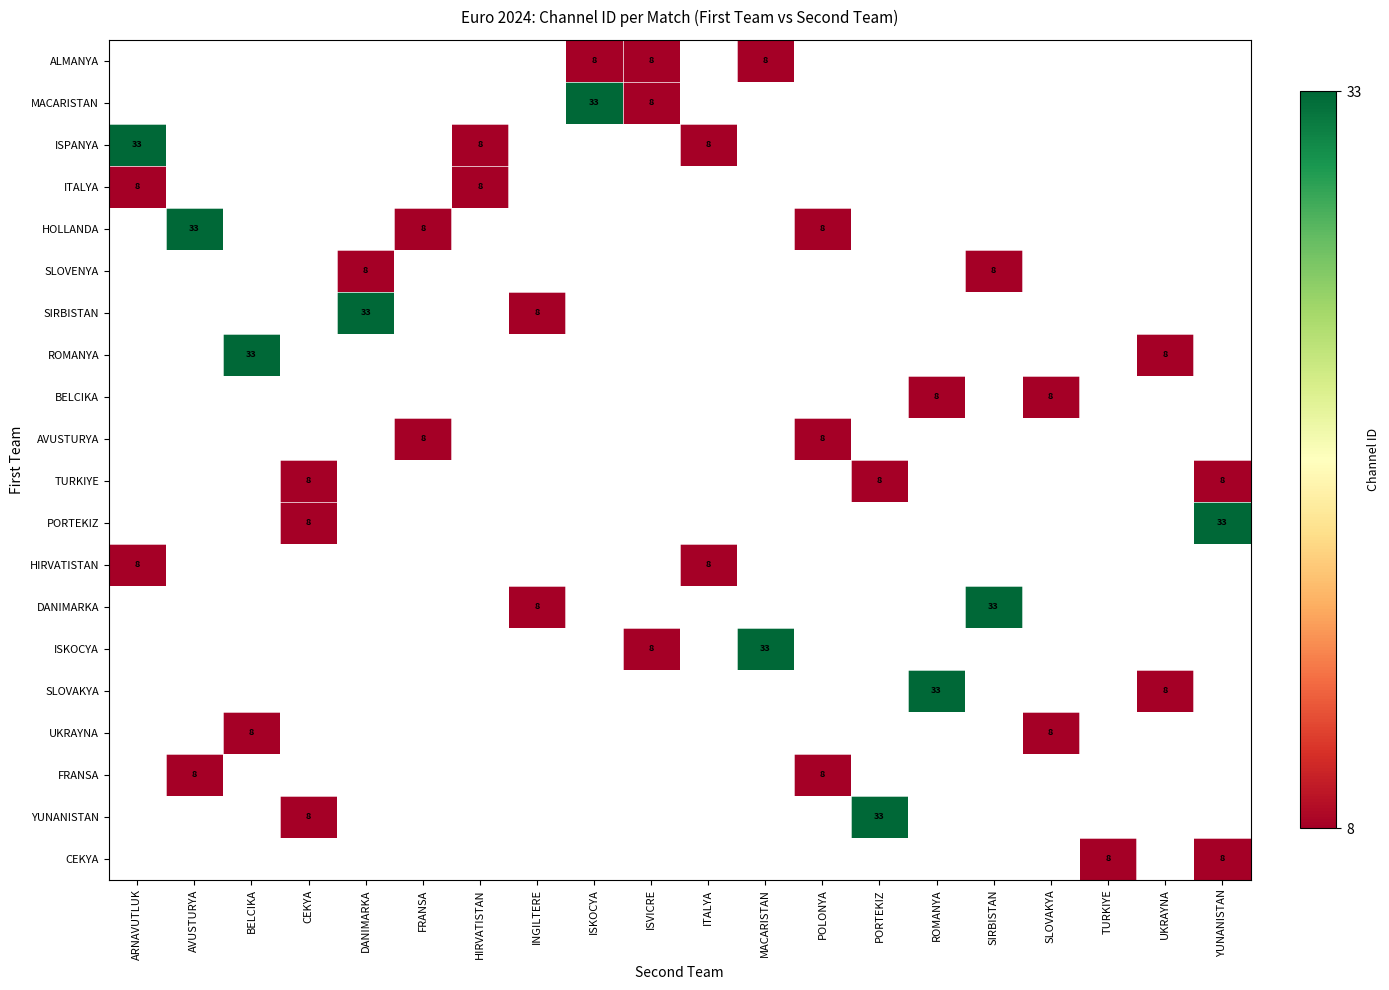

Which has a higher value, BELCIKA or MACARISTAN?

MACARISTAN